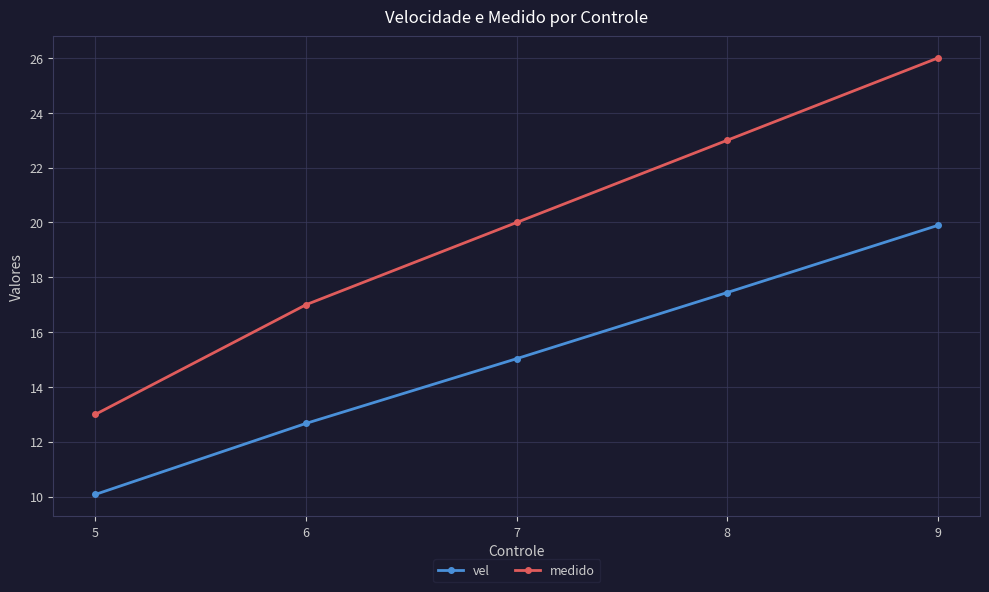

Reading left to right, extract all data points from this chart.

vel: 5=10.1	6=12.7	7=15.0	8=17.4	9=19.9
medido: 5=13.0	6=17.0	7=20.0	8=23.0	9=26.0